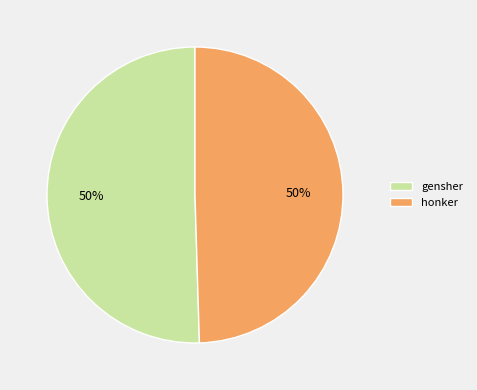

What percentage is the gensher slice, to the nearest percent?

50%